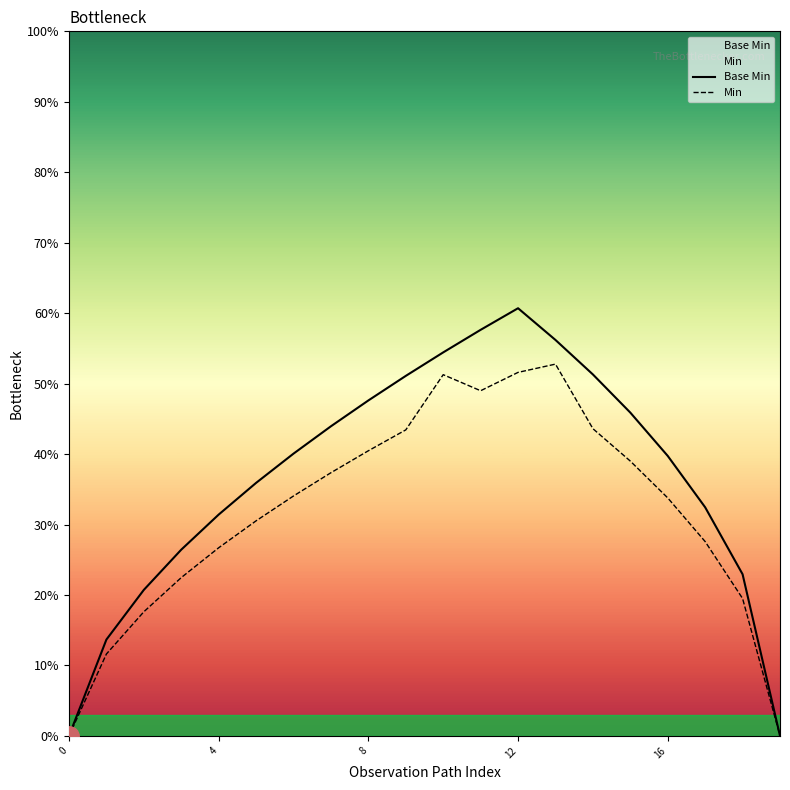

Is it true that Min equals 49.0 at 11?

True